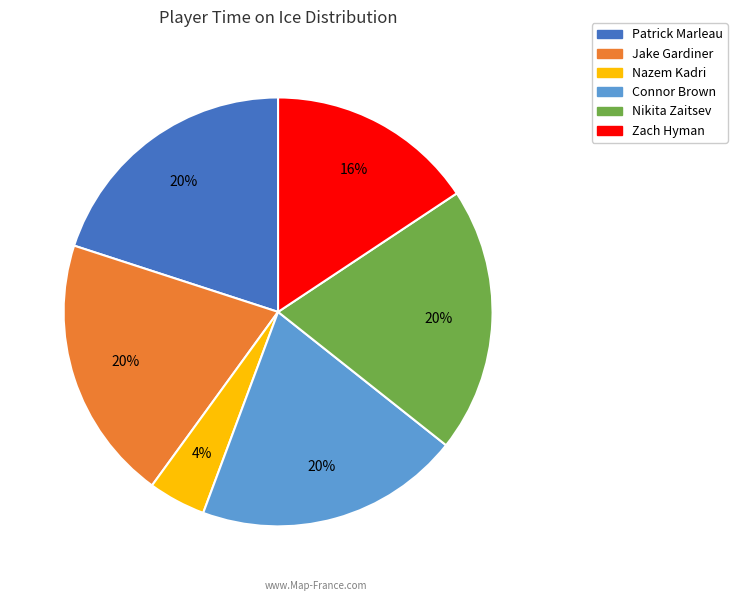

Do Connor Brown and Nazem Kadri together represent more than half of the pie?

No